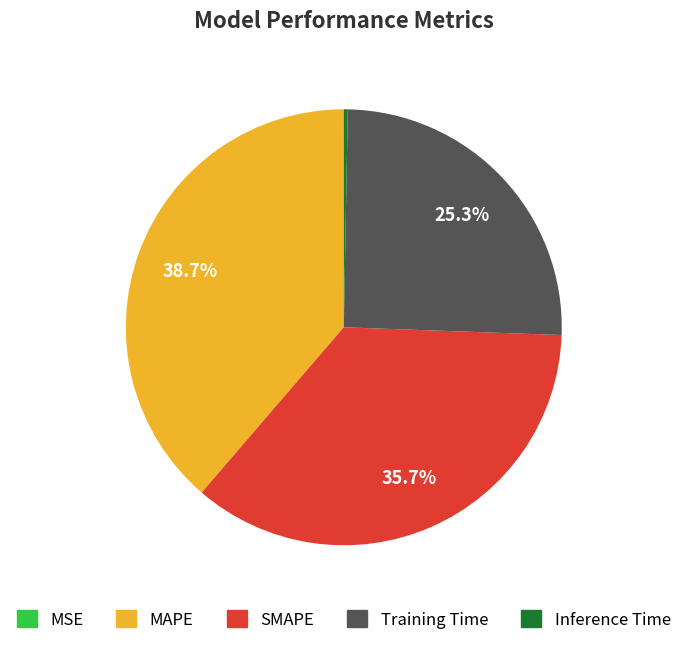

Which category has the biggest portion of the pie?

MAPE